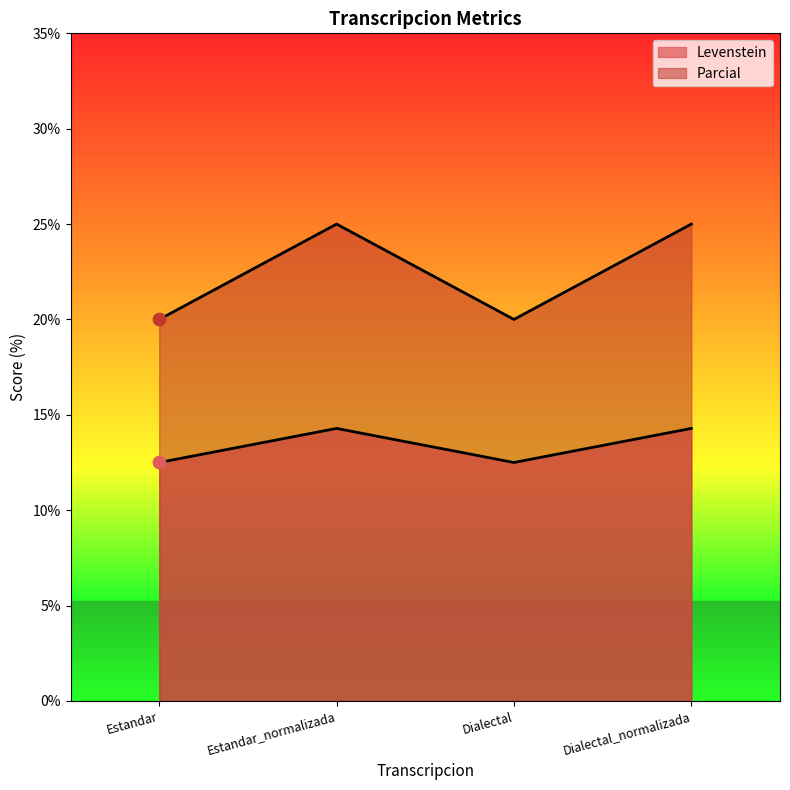

Which series reaches the minimum Y coordinate?

Levenstein